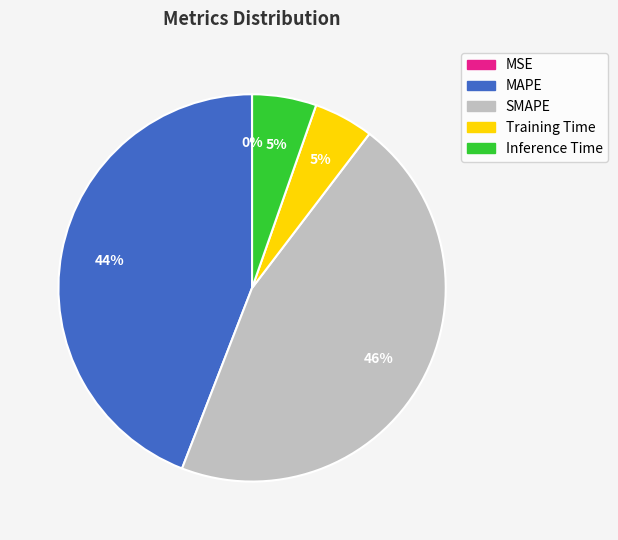

Which slice is the largest?

SMAPE